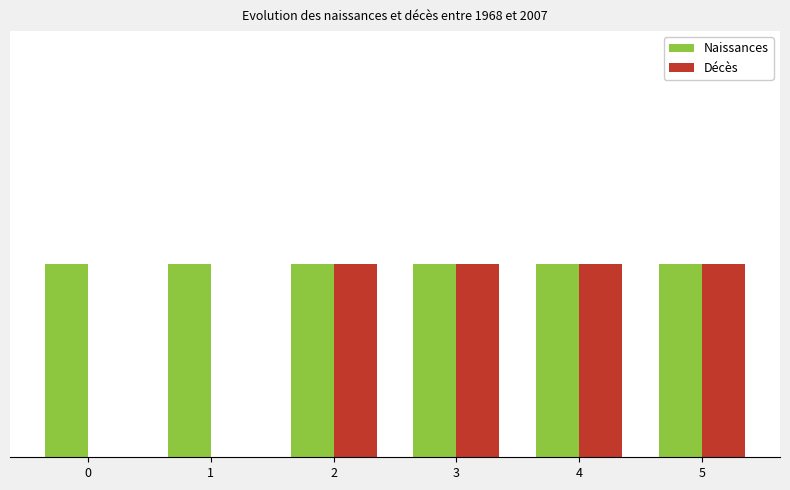

What are all the series names shown in the legend?

Naissances, Décès